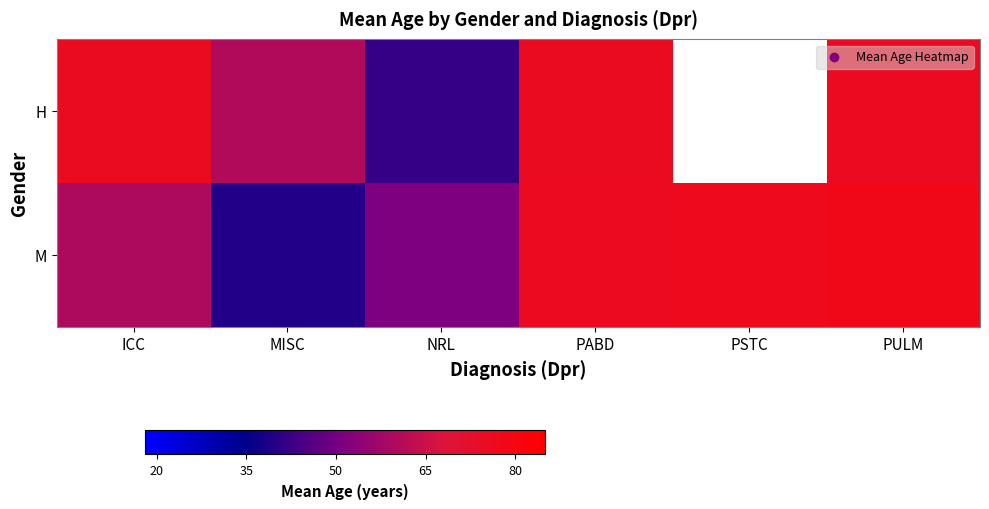

The value of M at NRL is 51.3. True or false?

True